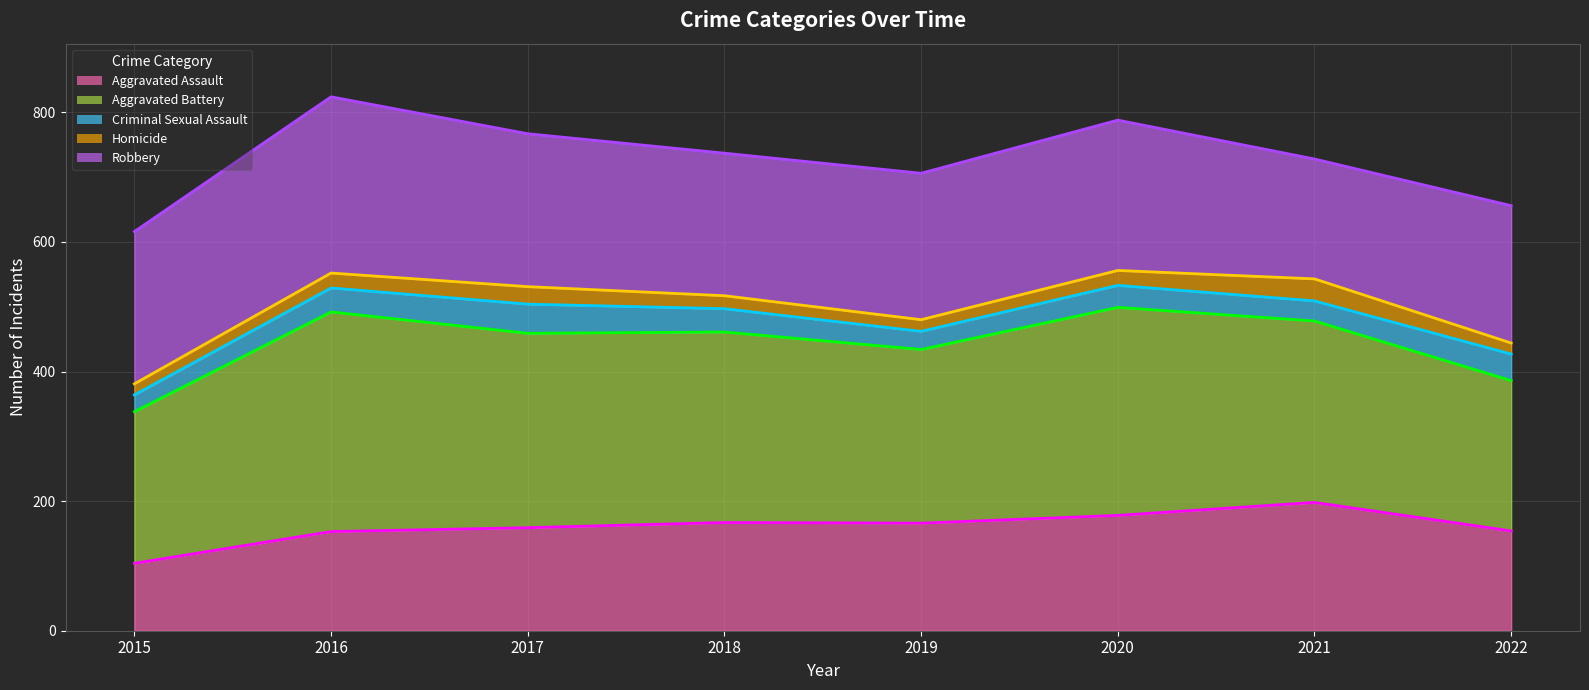

The Aggravated Assault (line) series shows 304 at 2020. True or false?

False